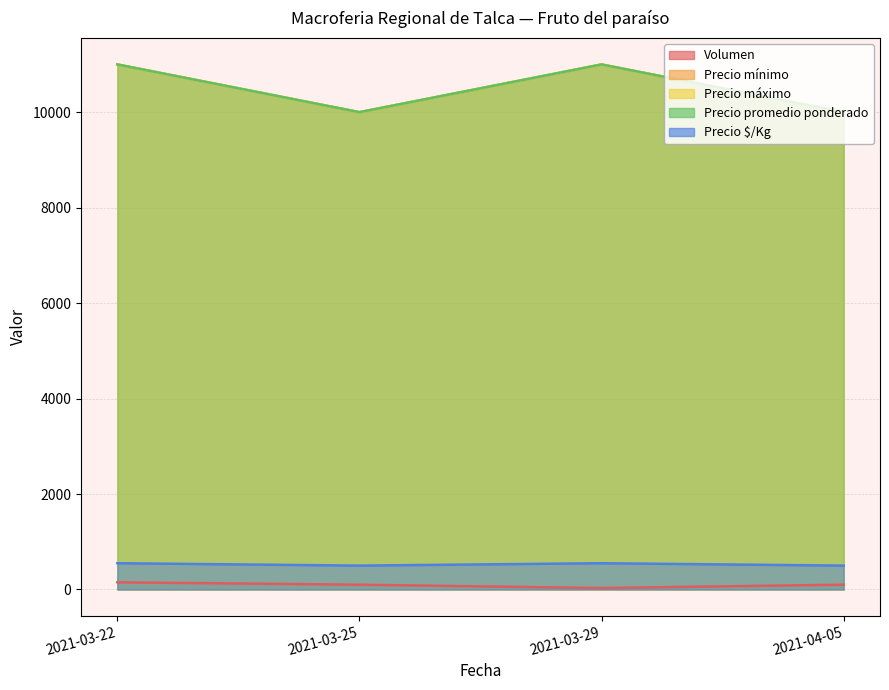

Which series has the largest range (max minus min)?

Precio mínimo